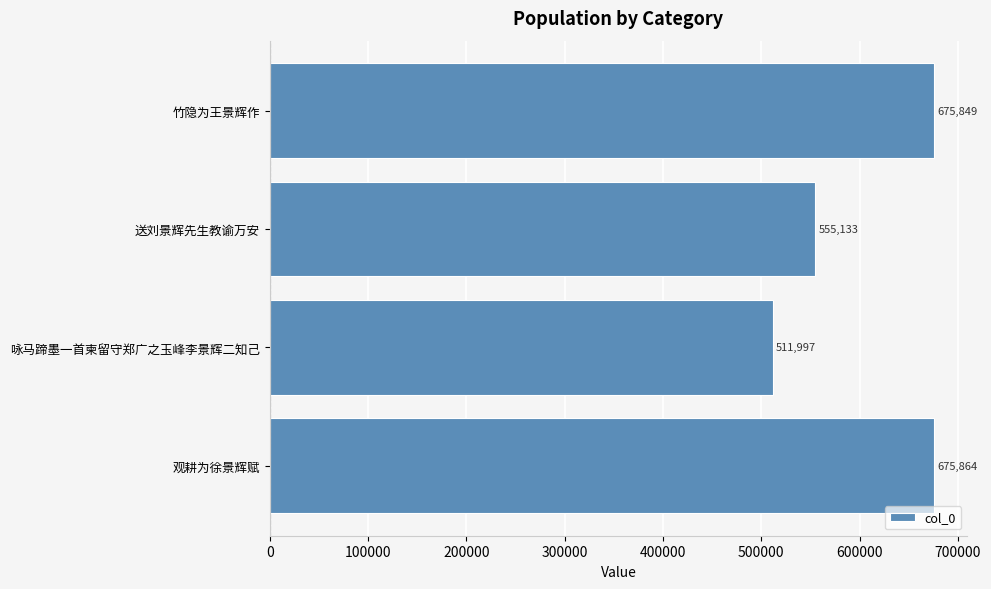

What is the ratio of the value at 送刘景辉先生教谕万安 to the value at 咏马蹄墨一首柬留守郑广之玉峰李景辉二知己?

1.1